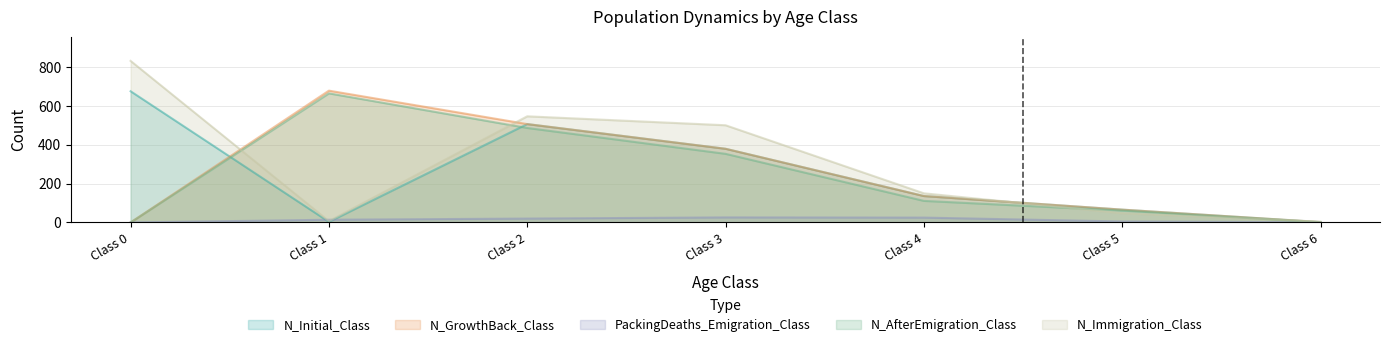

What are all the series names shown in the legend?

N_Initial_Class, N_GrowthBack_Class, PackingDeaths_Emigration_Class, N_AfterEmigration_Class, N_Immigration_Class